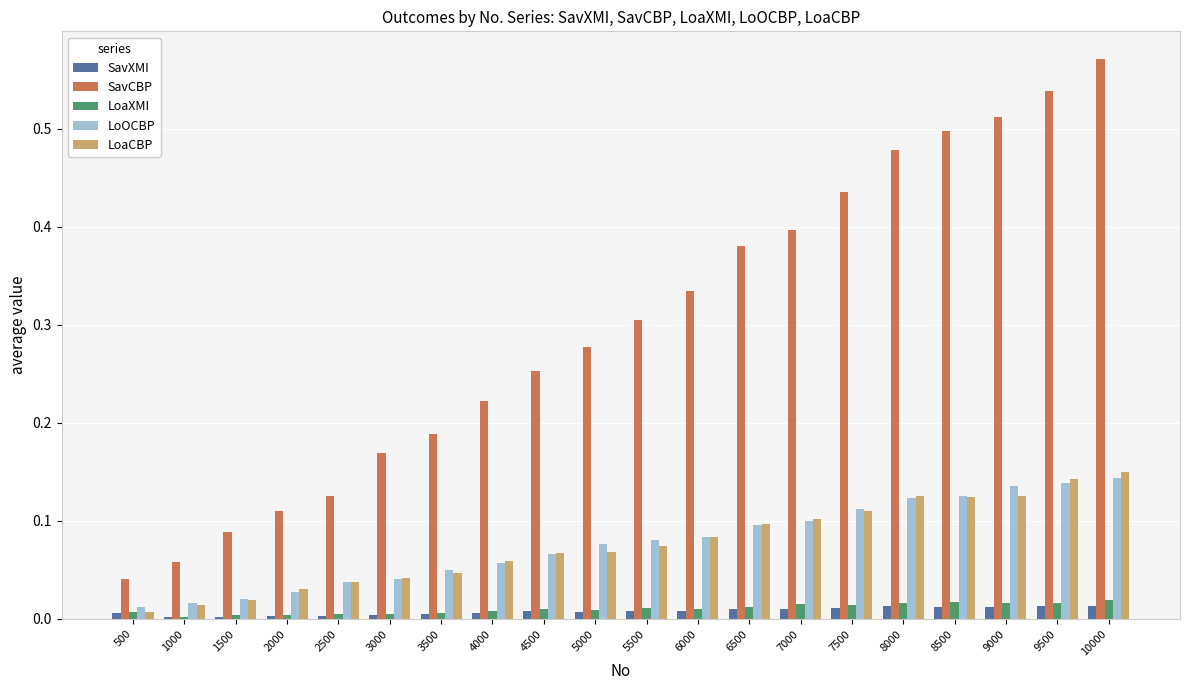

Which category has the highest value across all series?

10000